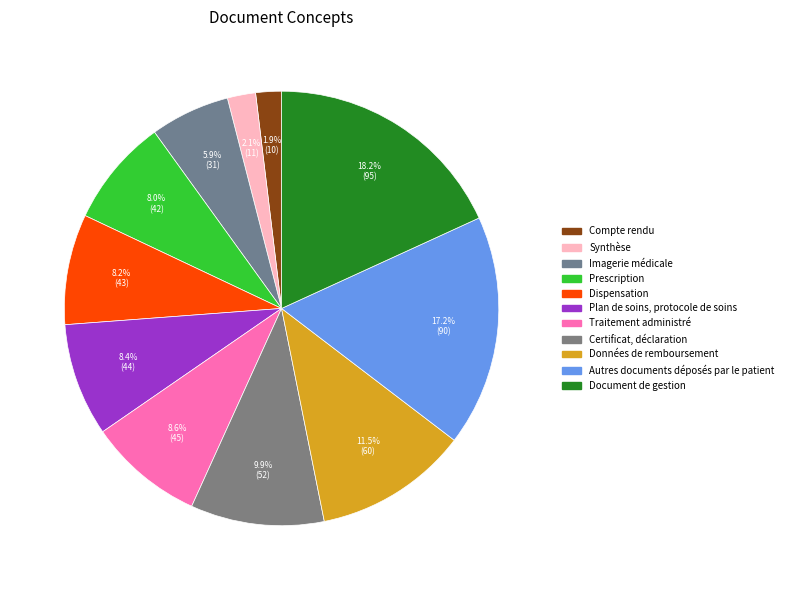

True or false: Autres documents déposés par le patient accounts for 27% of the total.

False